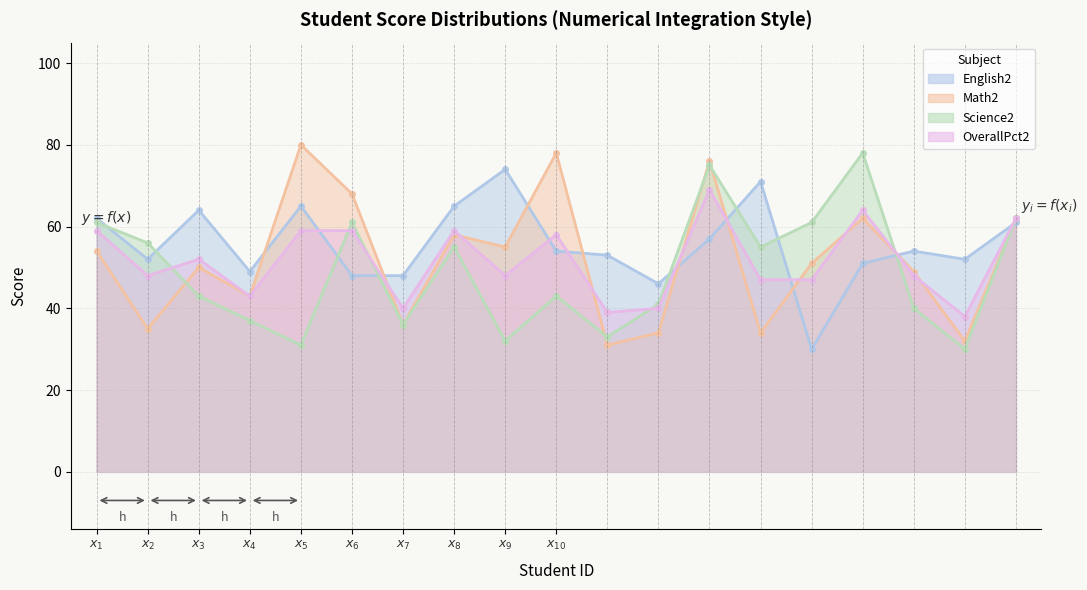

What is the total value across all series at $x_{8}$?

237